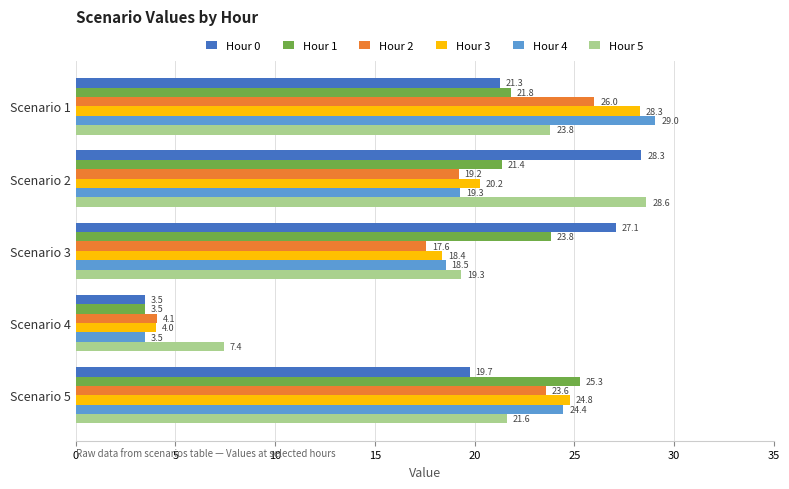

What is the difference between the second highest and second lowest values in the Hour 3 series?

6.4